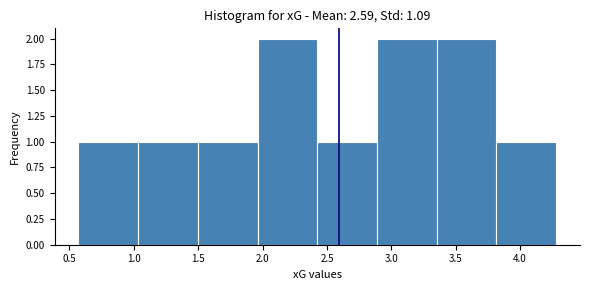

Reading left to right, transcribe this chart: for each bar, give the range it covers on the x-axis and its height. Neither the bar edges nor the heights are printed on the chart, so give them approximately, as read against the axes.

0.55 to 1.05: 1
1.05 to 1.50: 1
1.50 to 1.95: 1
1.95 to 2.45: 2
2.45 to 2.90: 1
2.90 to 3.35: 2
3.35 to 3.80: 2
3.80 to 4.30: 1